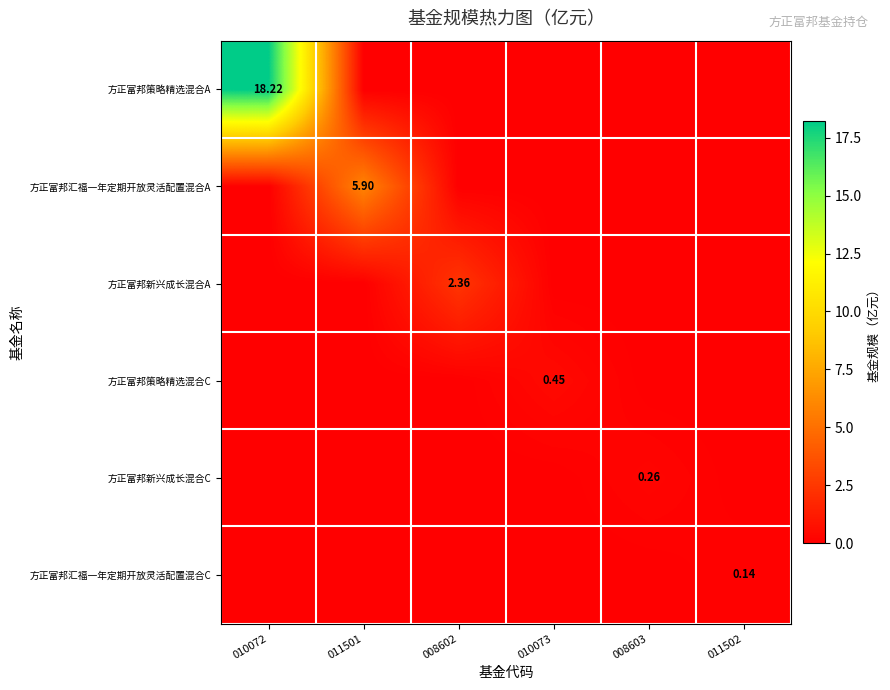

How many values in the 方正富邦汇福一年定期开放灵活配置混合C series exceed 0?

1